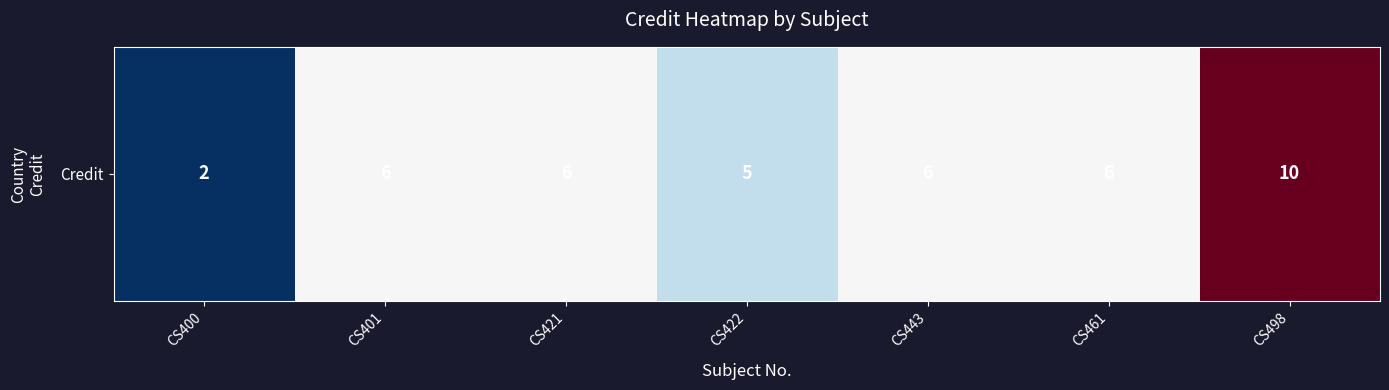

Rank the categories by value from lowest to highest.

CS400, CS422, CS401, CS421, CS443, CS461, CS498